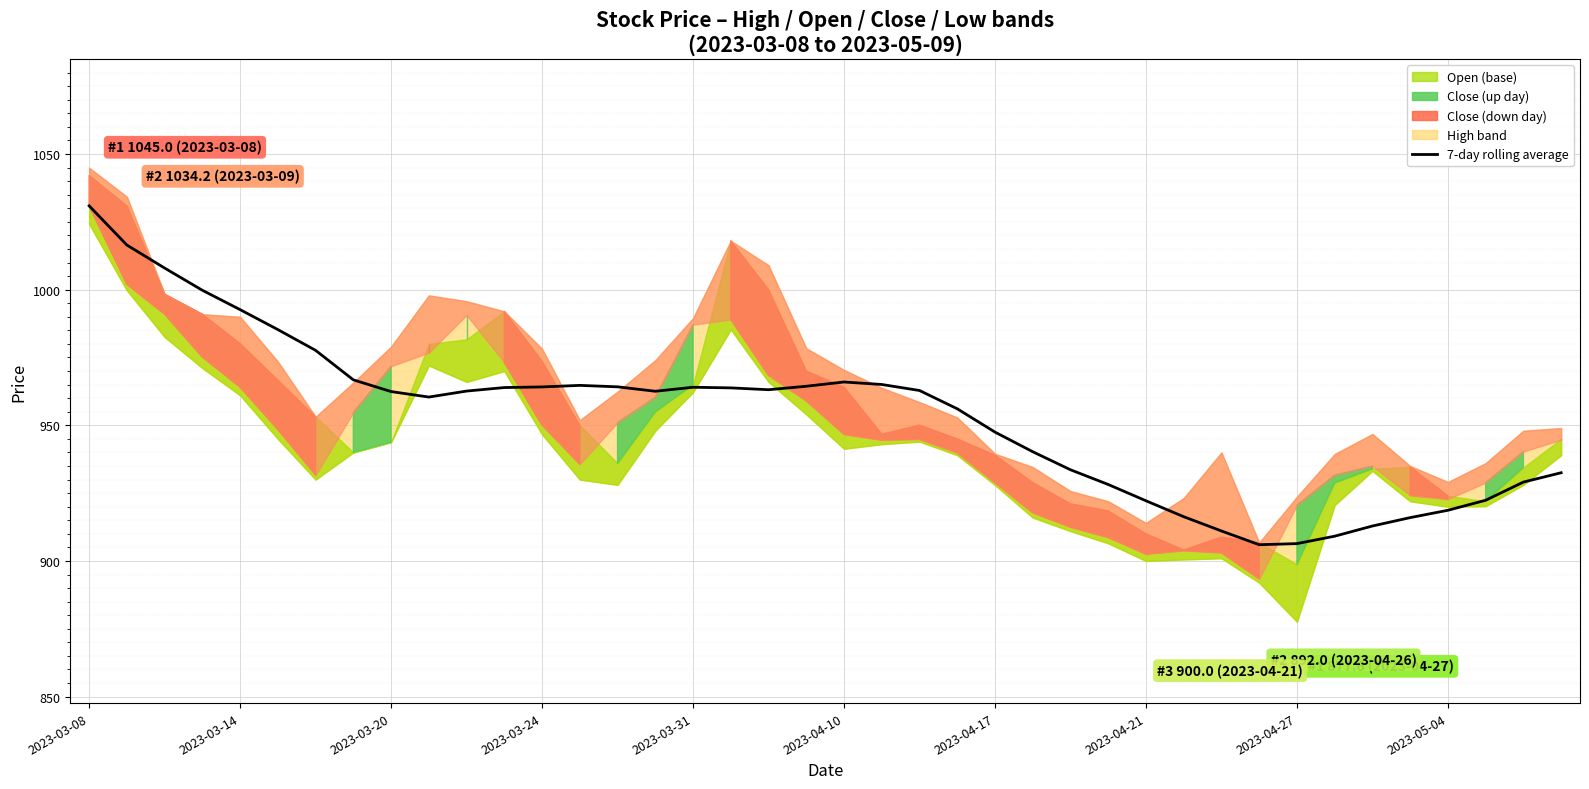

At which label does the data first exceed 962?

2023-03-08